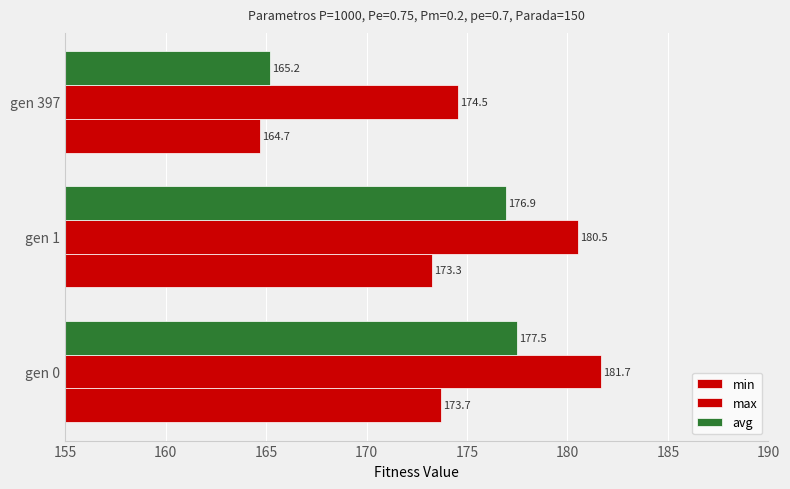

How many data points in min are less than 173?

1